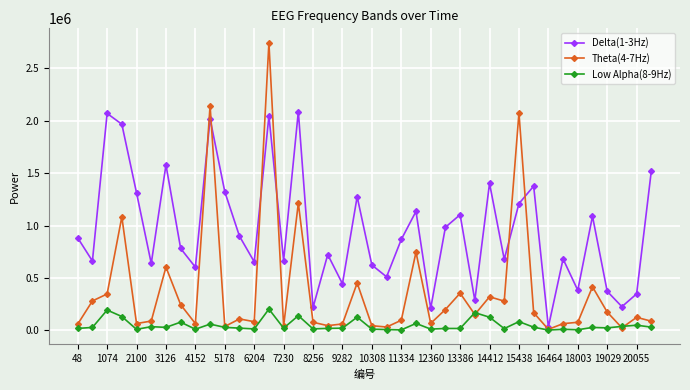

True or false: Delta(1-3Hz) and Low Alpha(8-9Hz) intersect in this chart.

False